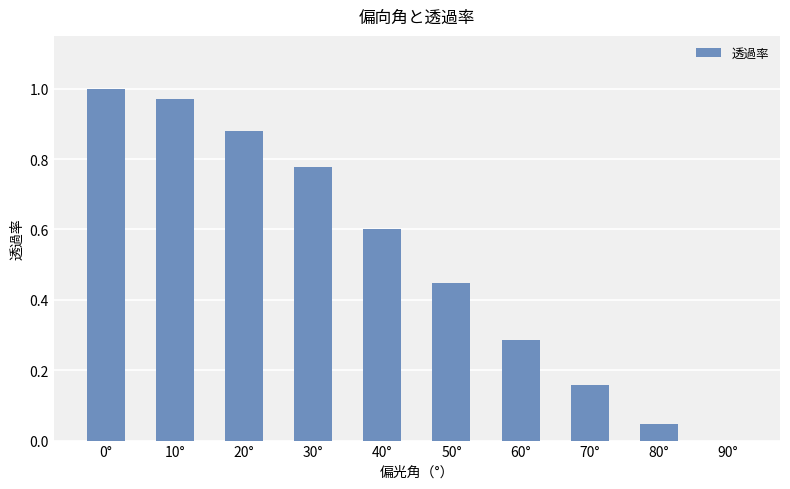

The value at 40° is 0.6. True or false?

True